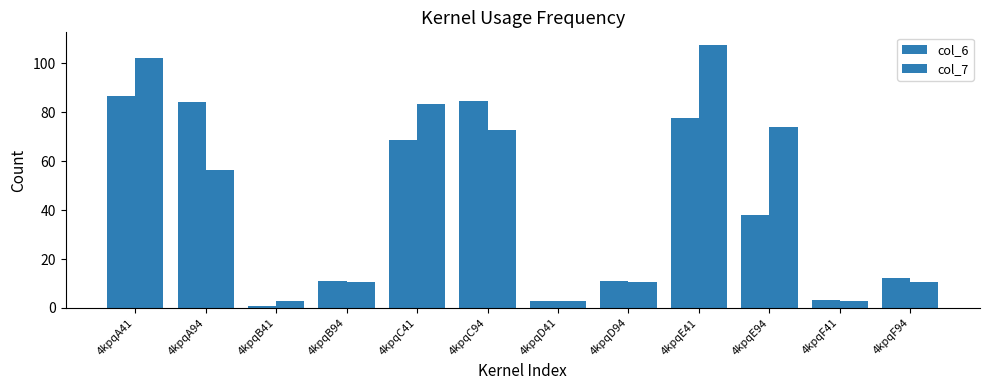

Between 4kpqB94 and 4kpqD41, which series saw the biggest shift?

col_6